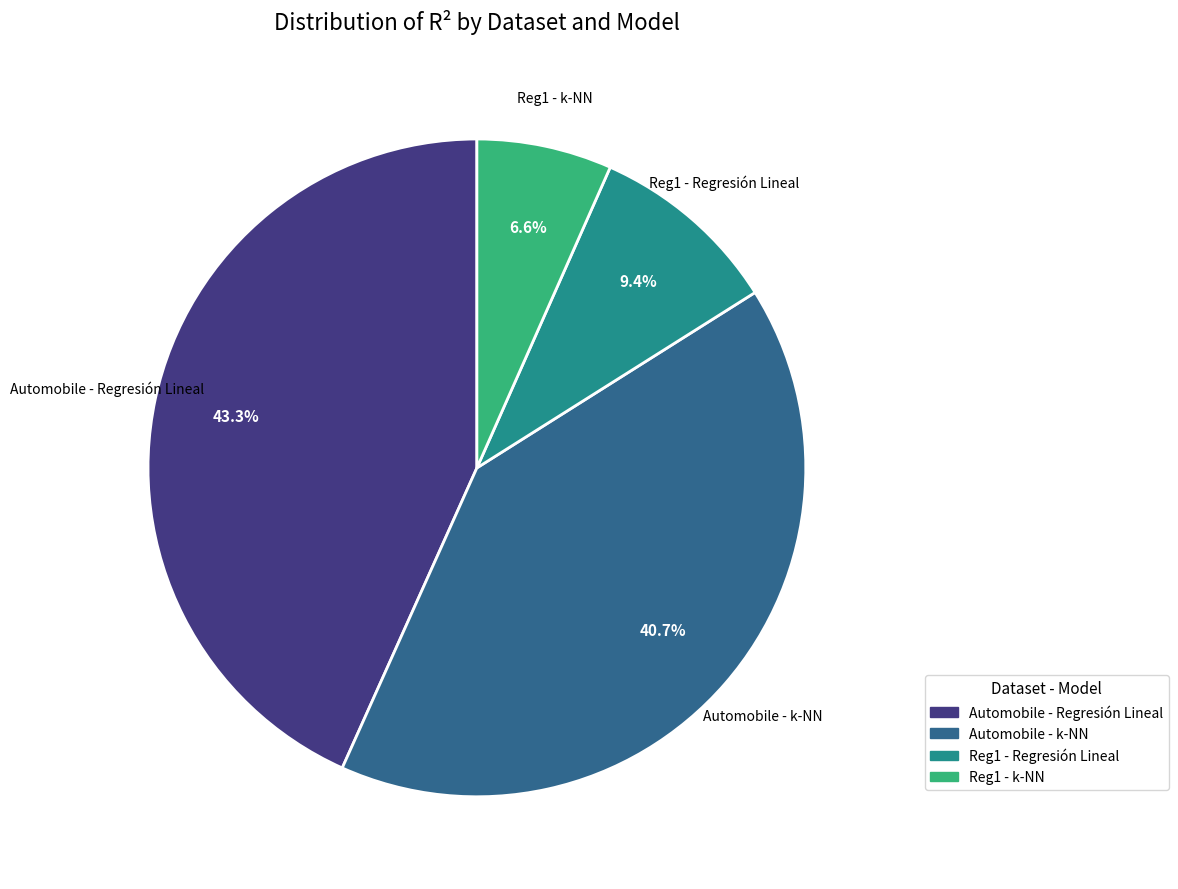

Rank the categories by value from highest to lowest.

Automobile - Regresión Lineal, Automobile - k-NN, Reg1 - Regresión Lineal, Reg1 - k-NN